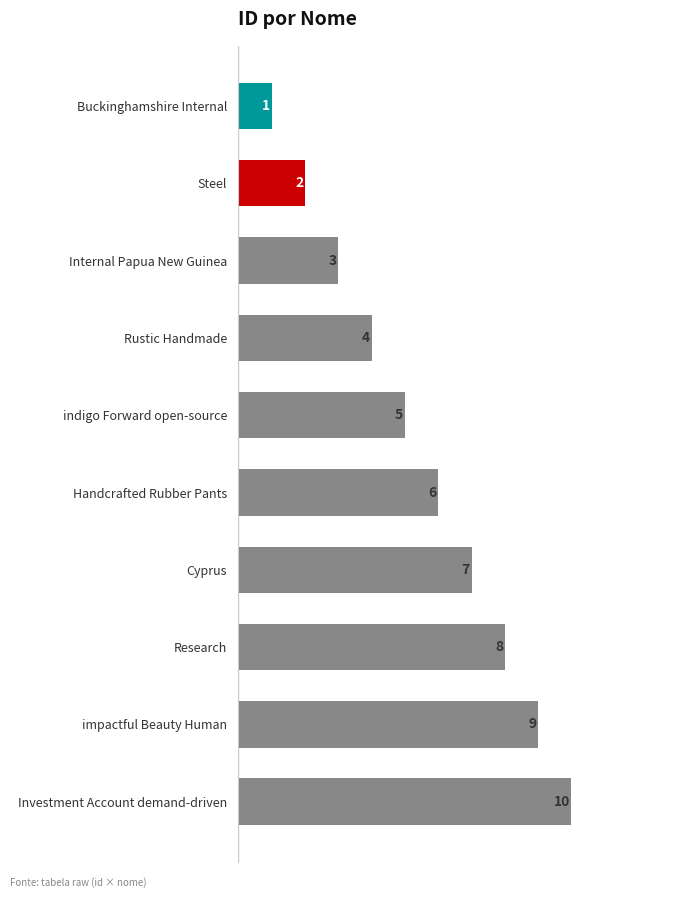

At which label is the value closest to 5?

indigo Forward open-source